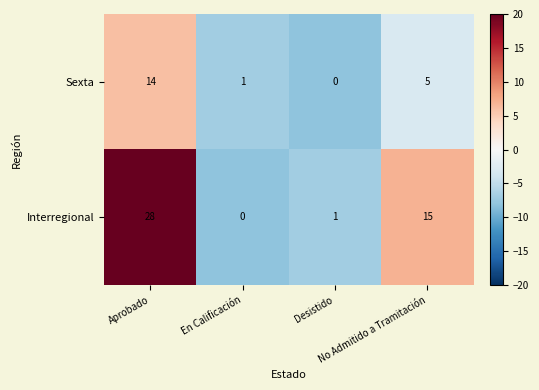

What is the maximum value for Interregional?

28